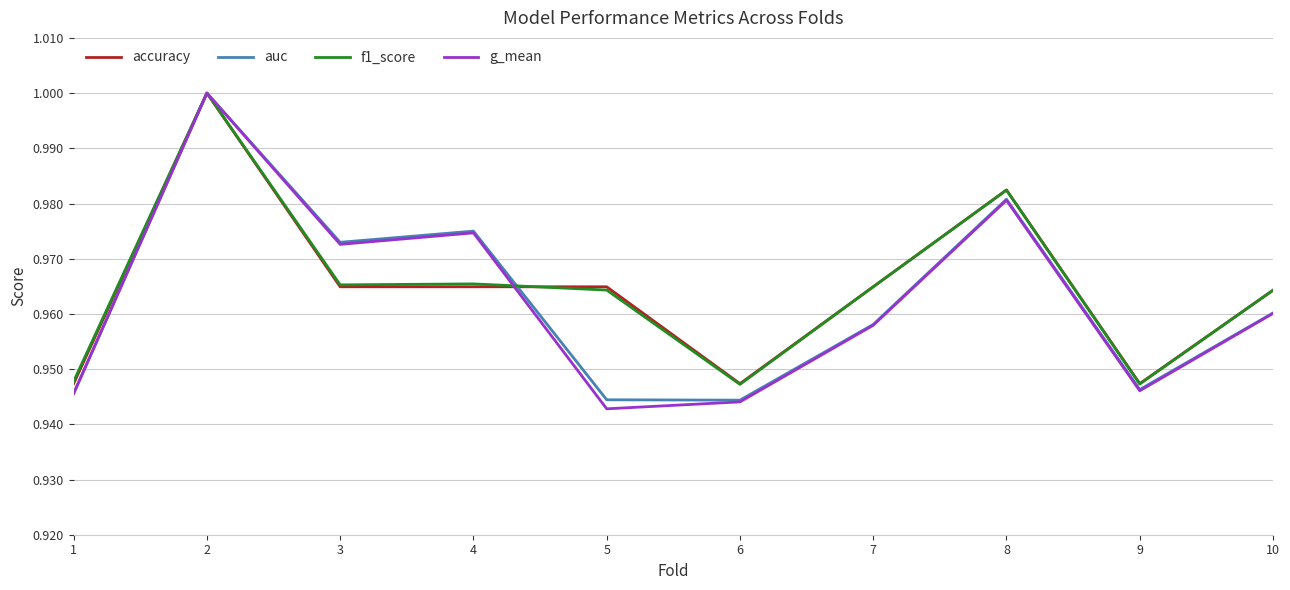

At which category does f1_score reach its first local peak?

2